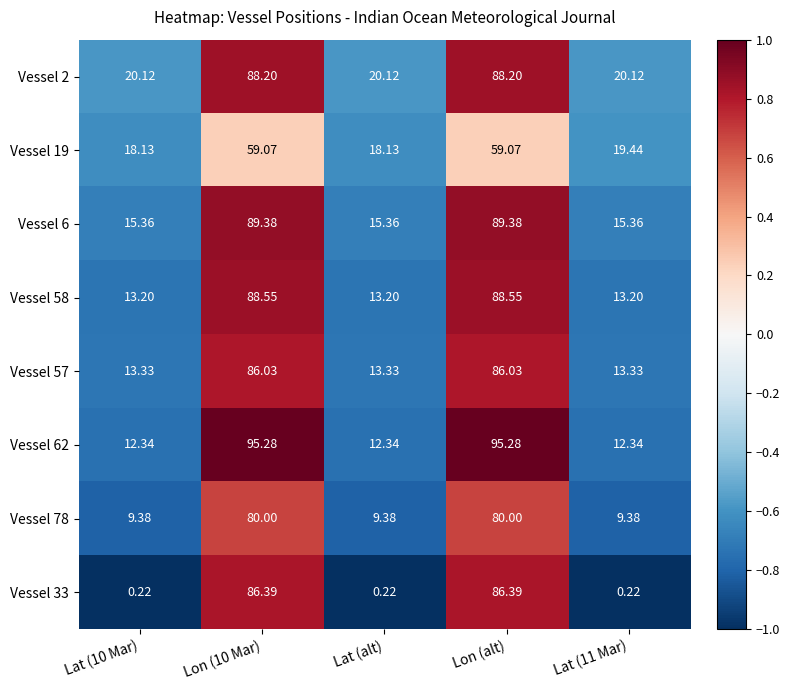

Is the value of Vessel 19 at Lon (alt) greater than the value of Vessel 57 at Lat (10 Mar)?

Yes